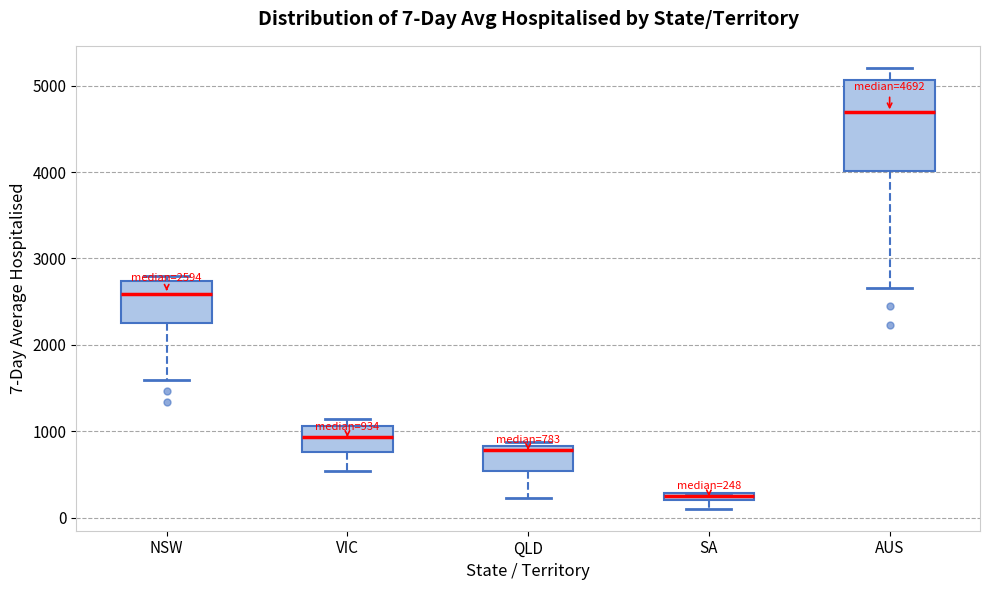

Comparing the boxes themselves (not the whiskers), which one is the tallest?

AUS